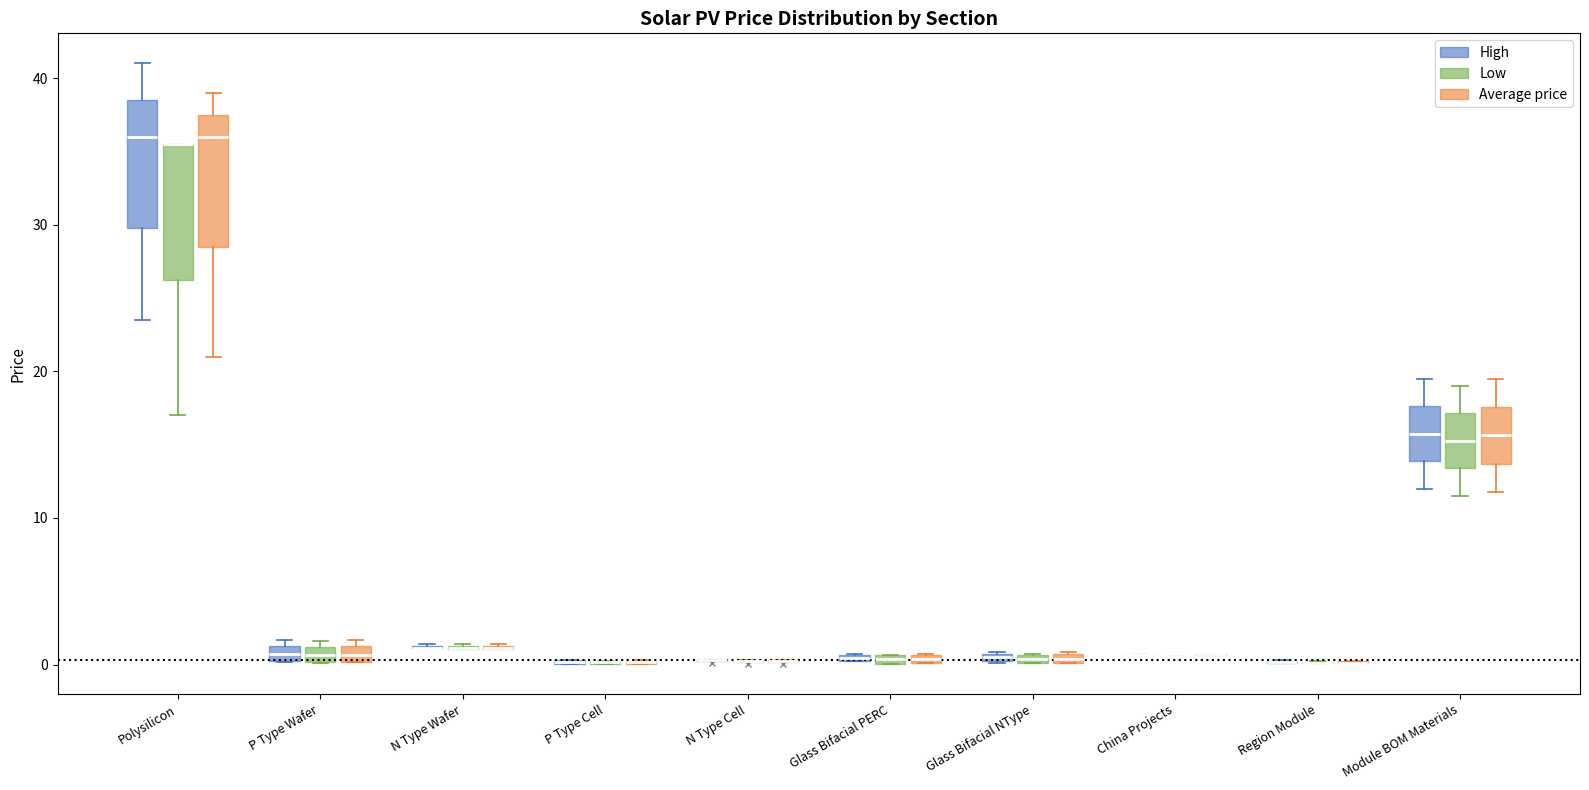

Where is the lower edge of the box for P Type Wafer (Low) on the y-axis? The values are not printed on the chart, so give them approximately, as read against the axis.

0